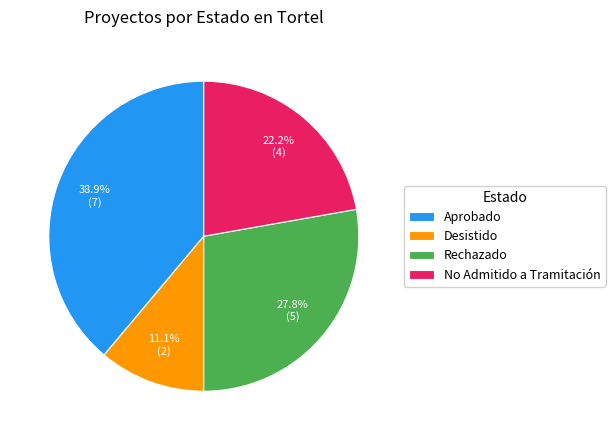

What is the total percentage of Rechazado and Aprobado?

66.7%